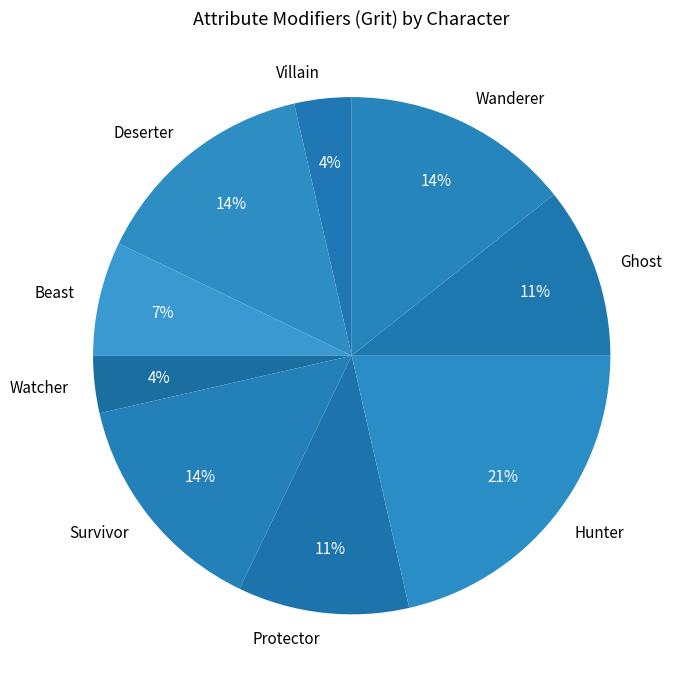

Which has a higher value, Beast or Villain?

Beast